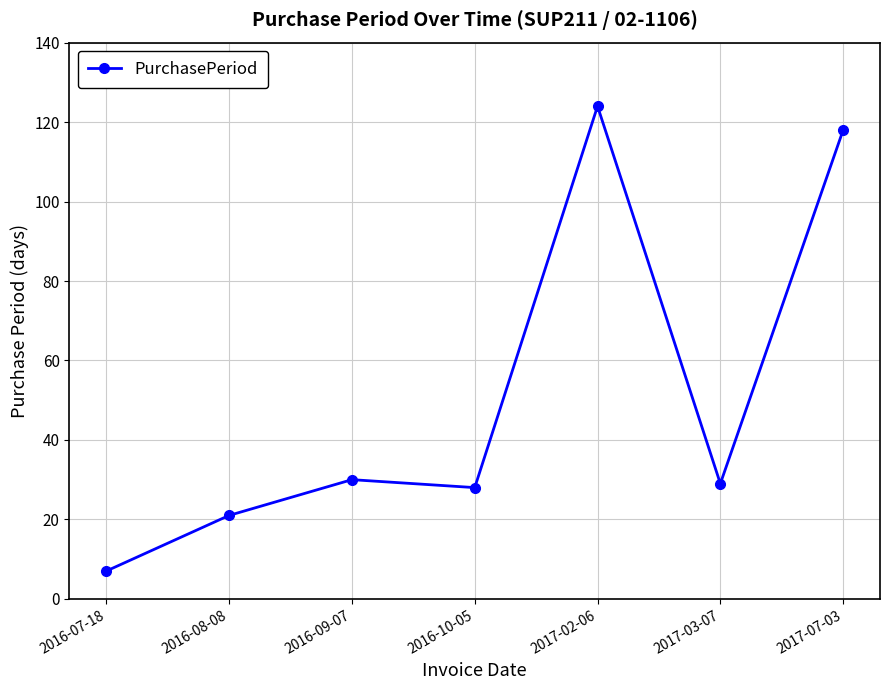

What is the average value?

51